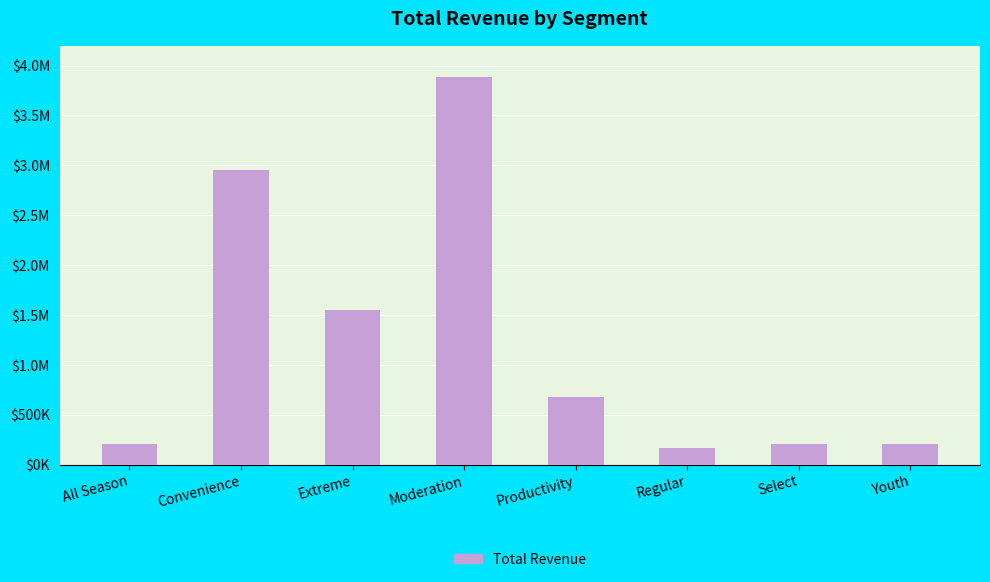

Rank the categories by value from lowest to highest.

Regular, Select, Youth, All Season, Productivity, Extreme, Convenience, Moderation